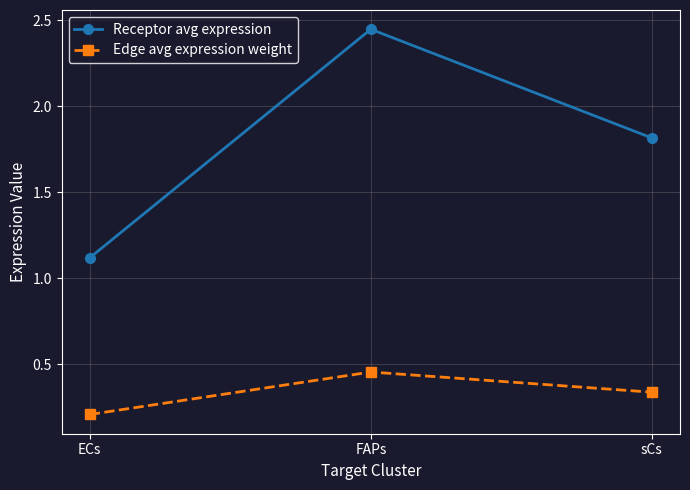

Count the Edge avg expression weight values in the range 0 to 1.

3